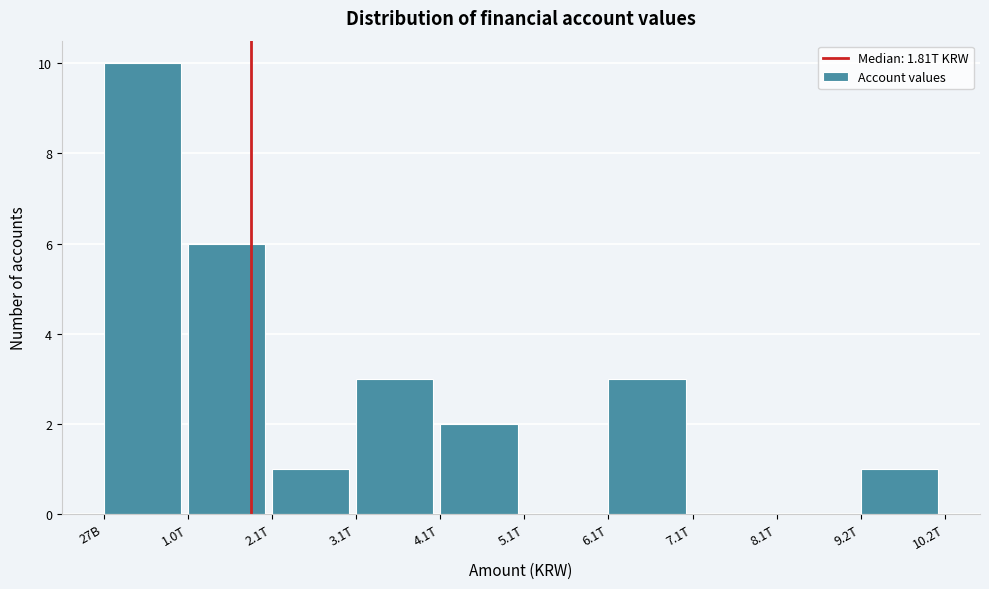

Reading right to left, transcribe all the data shown in this chart.

9.2T=1	8.1T=0	7.1T=0	6.1T=3	5.1T=0	4.1T=2	3.1T=3	2.1T=1	1.0T=6	27B=10